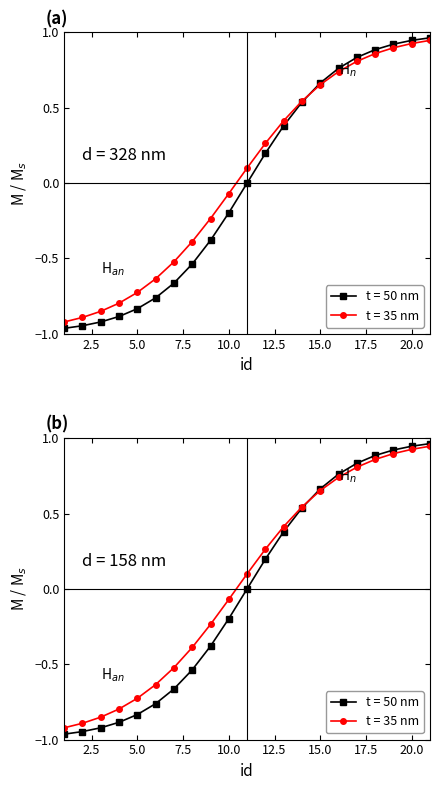

True or false: the data has more than 0 interior local peaks.

False